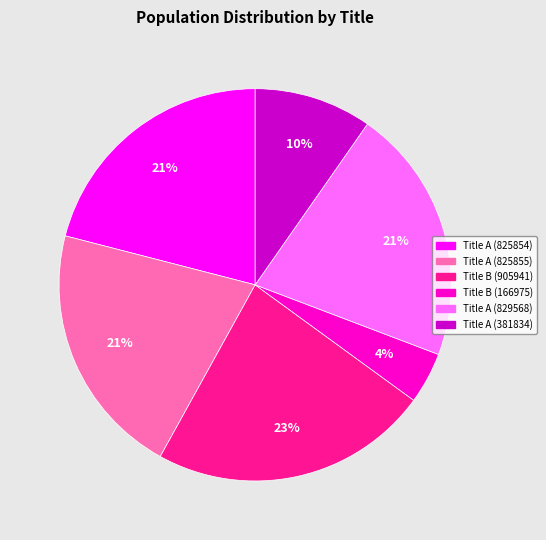

Is there a majority slice in this chart?

No